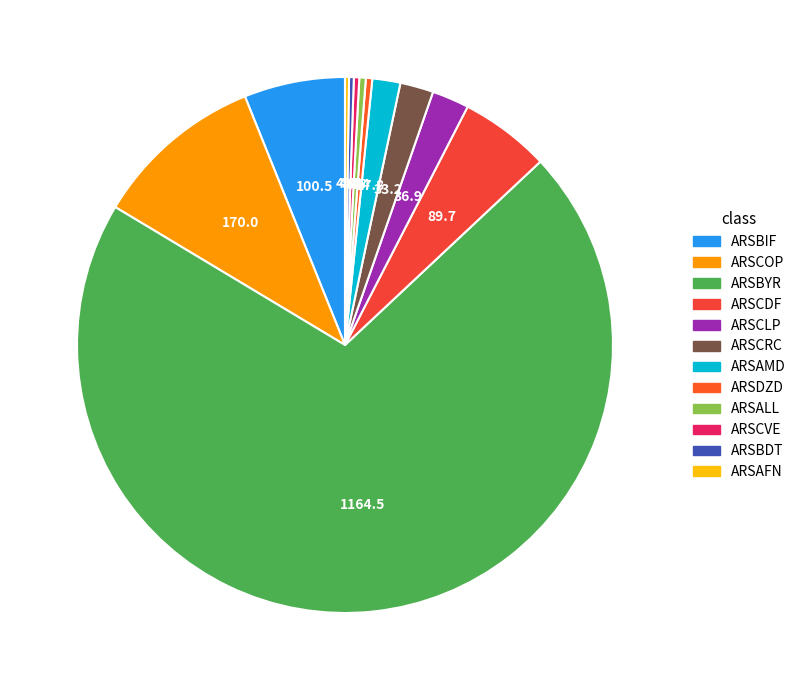

What is the change in value from ARSCLP to ARSALL?

-30.4